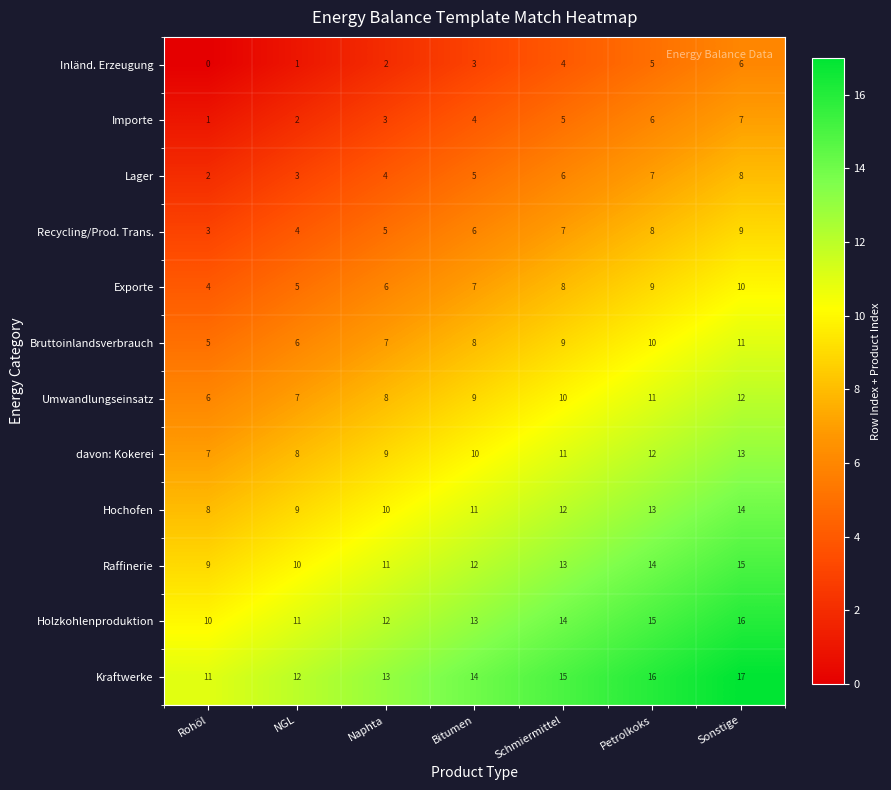

Count the Exporte values in the range 5 to 9.

5